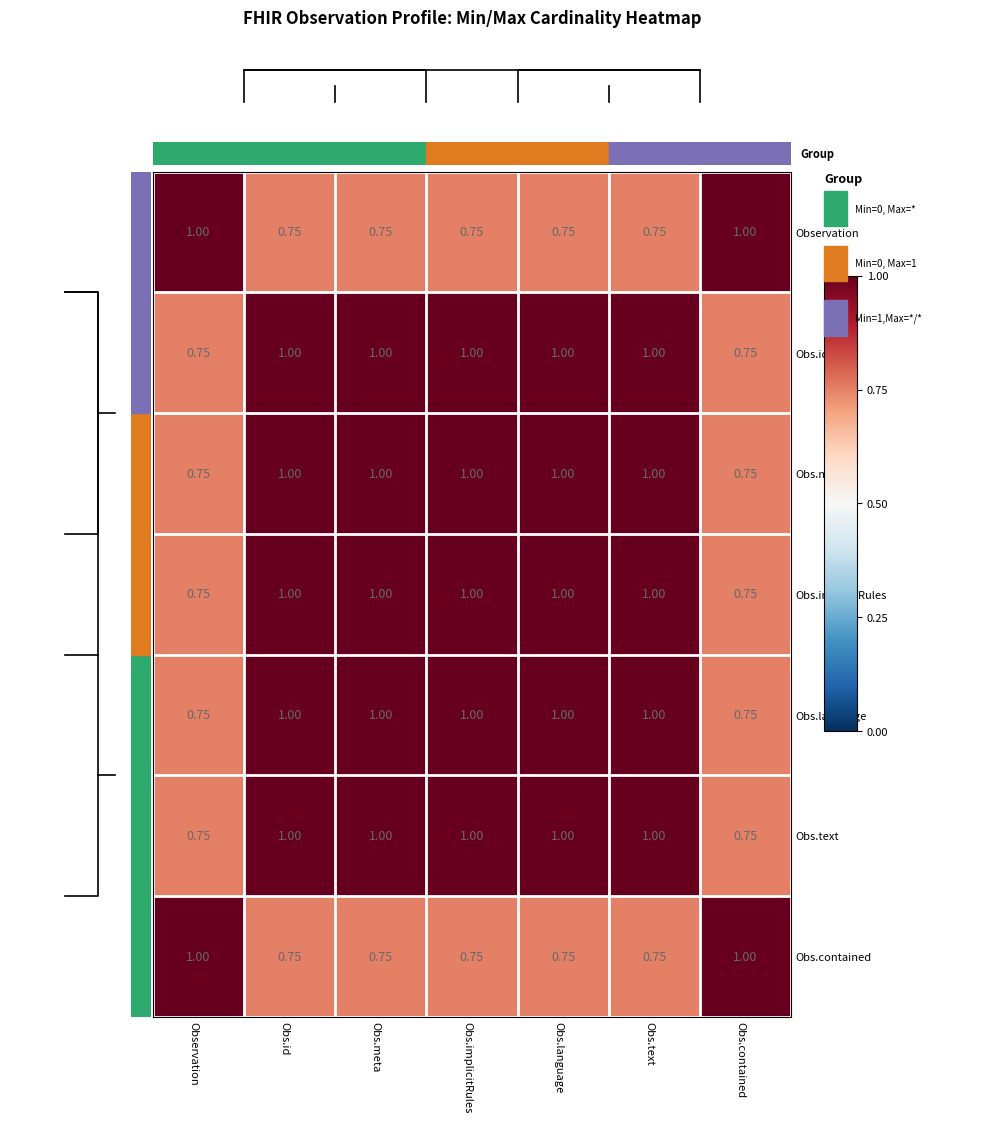

Between Obs.text and Obs.language, which is larger?

Obs.text